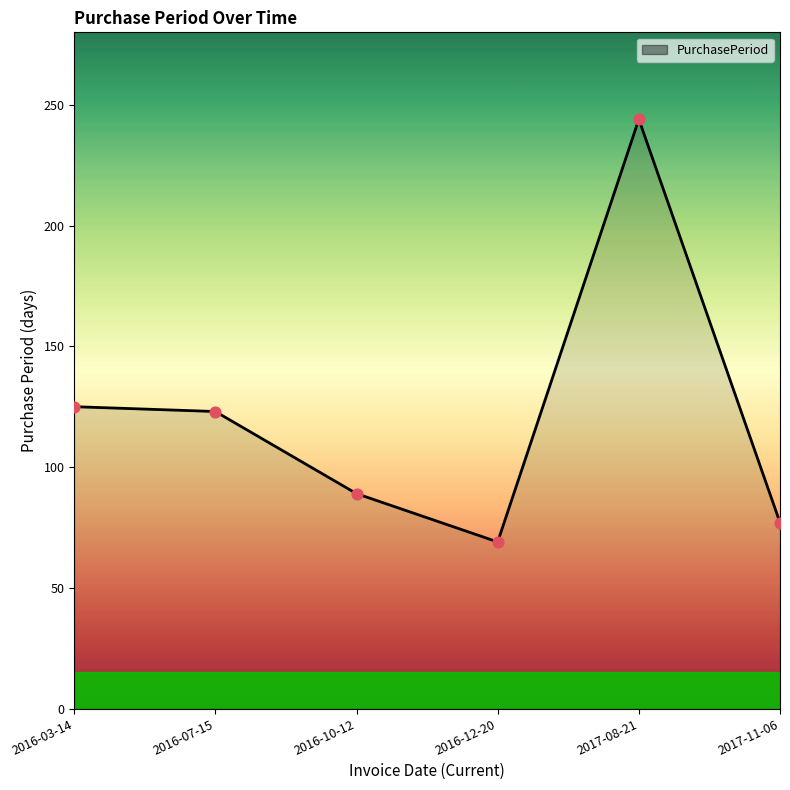

Which has a higher value, 2016-03-14 or 2017-08-21?

2017-08-21